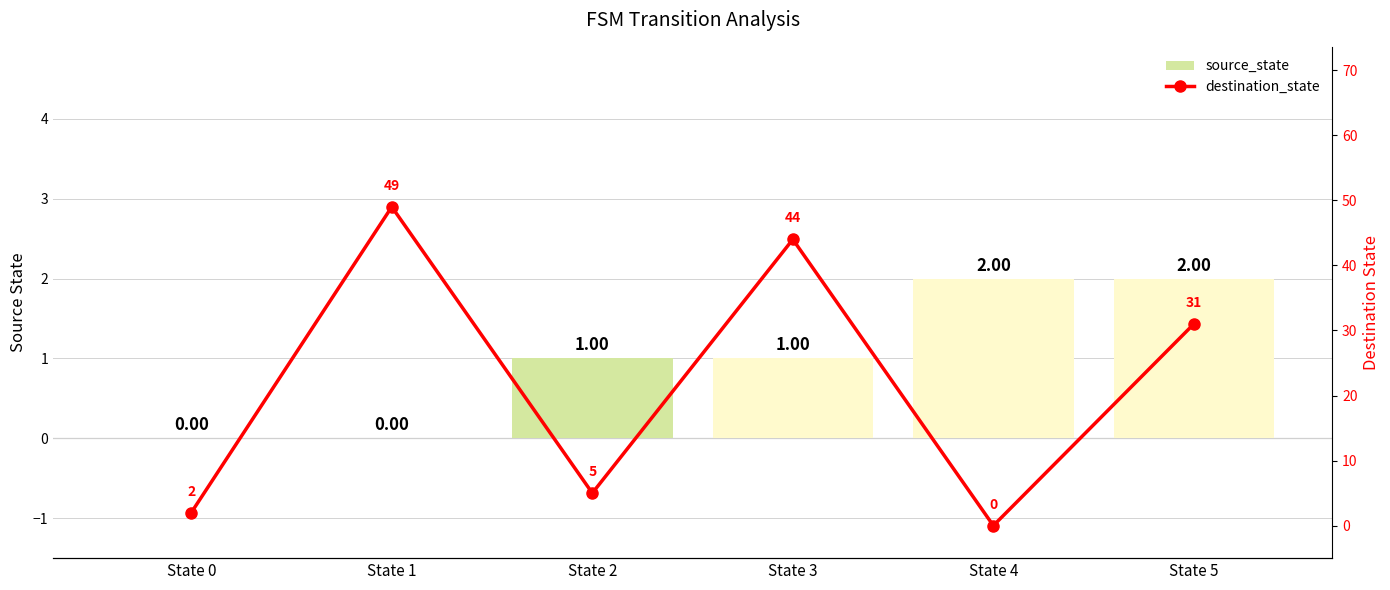

At which category is the sum across all series the highest?

State 1